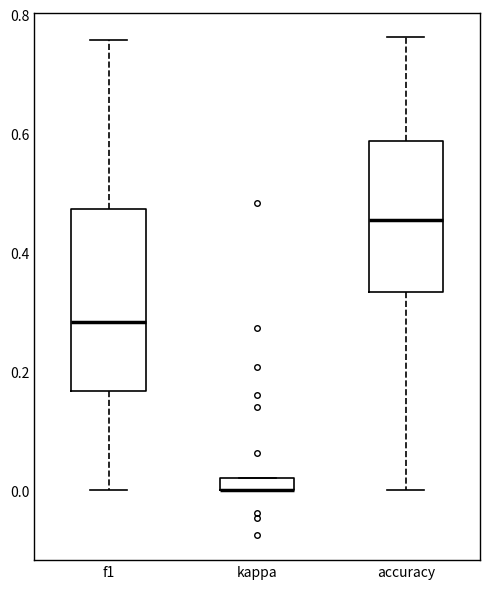

Where does the median line of the box for accuracy sit on the y-axis? The values are not printed on the chart, so give them approximately, as read against the axis.

0.46